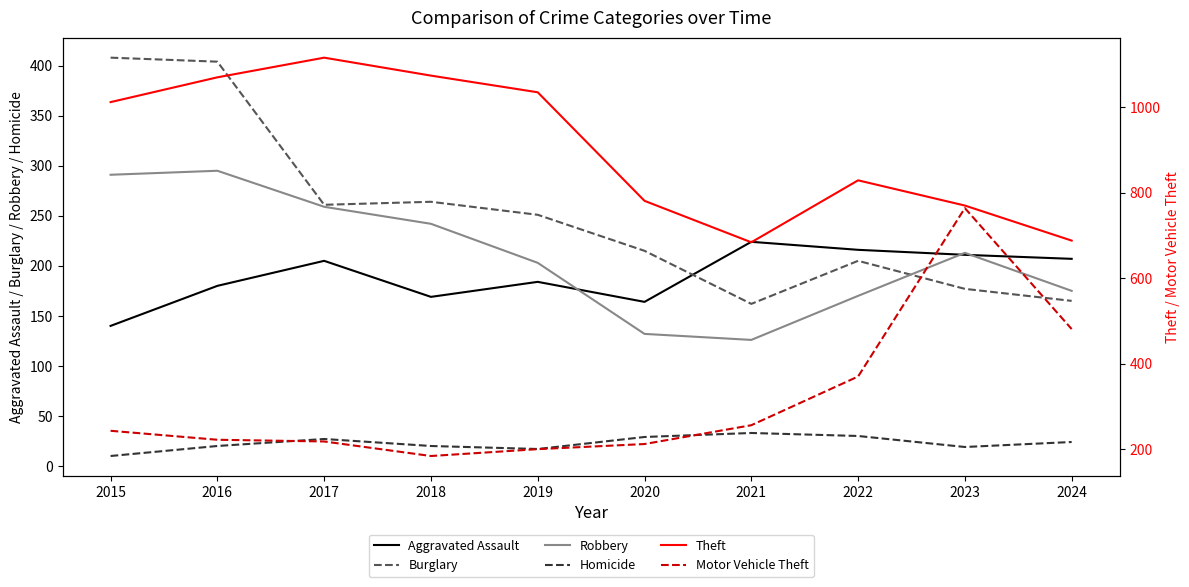

True or false: Aggravated Assault and Burglary intersect in this chart.

True